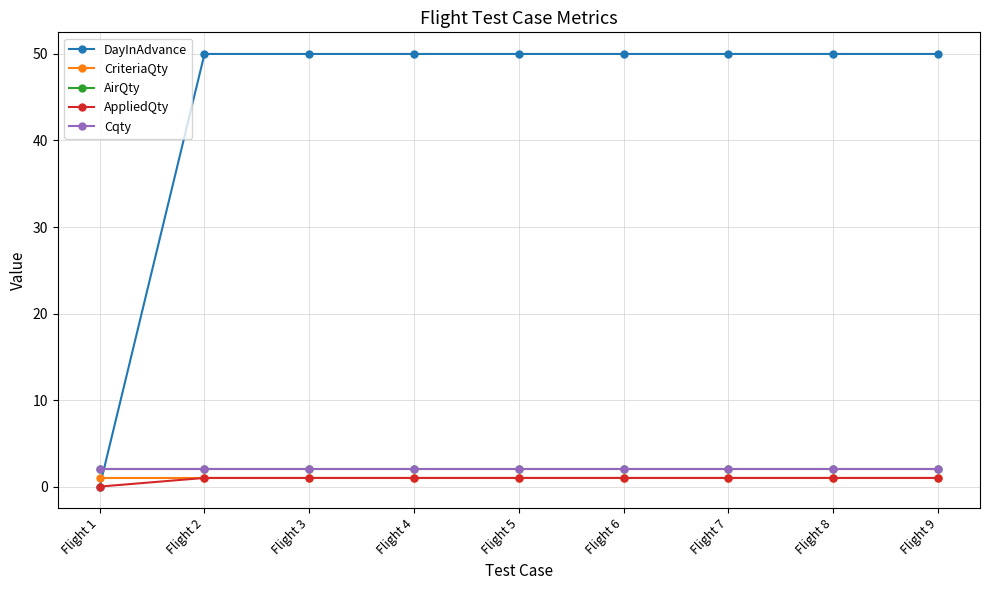

What is the value of the DayInAdvance point at the 5th from the left?

50